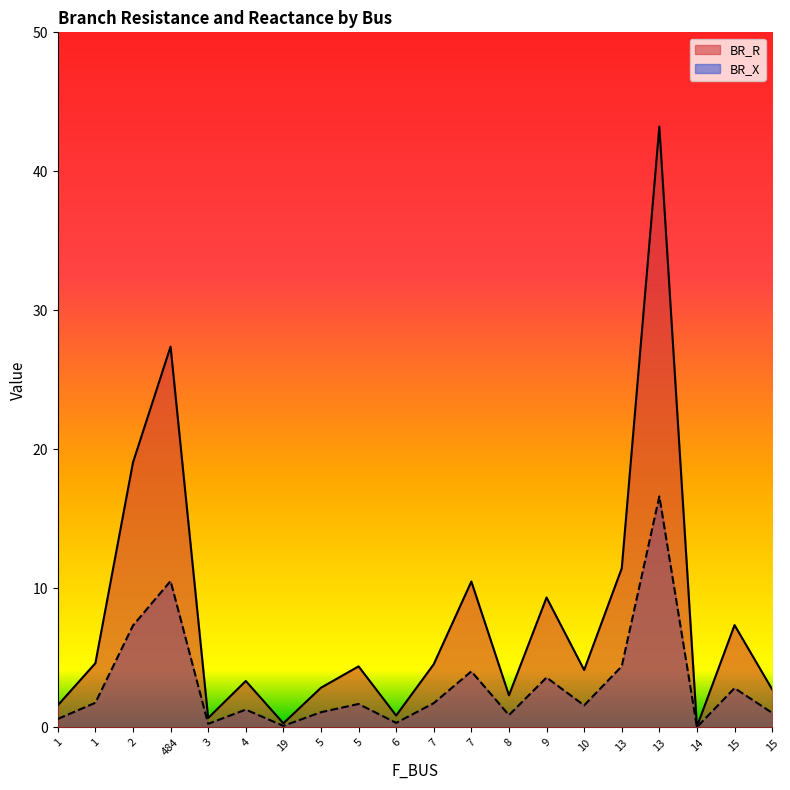

At which label does BR_X first exceed 1?

1